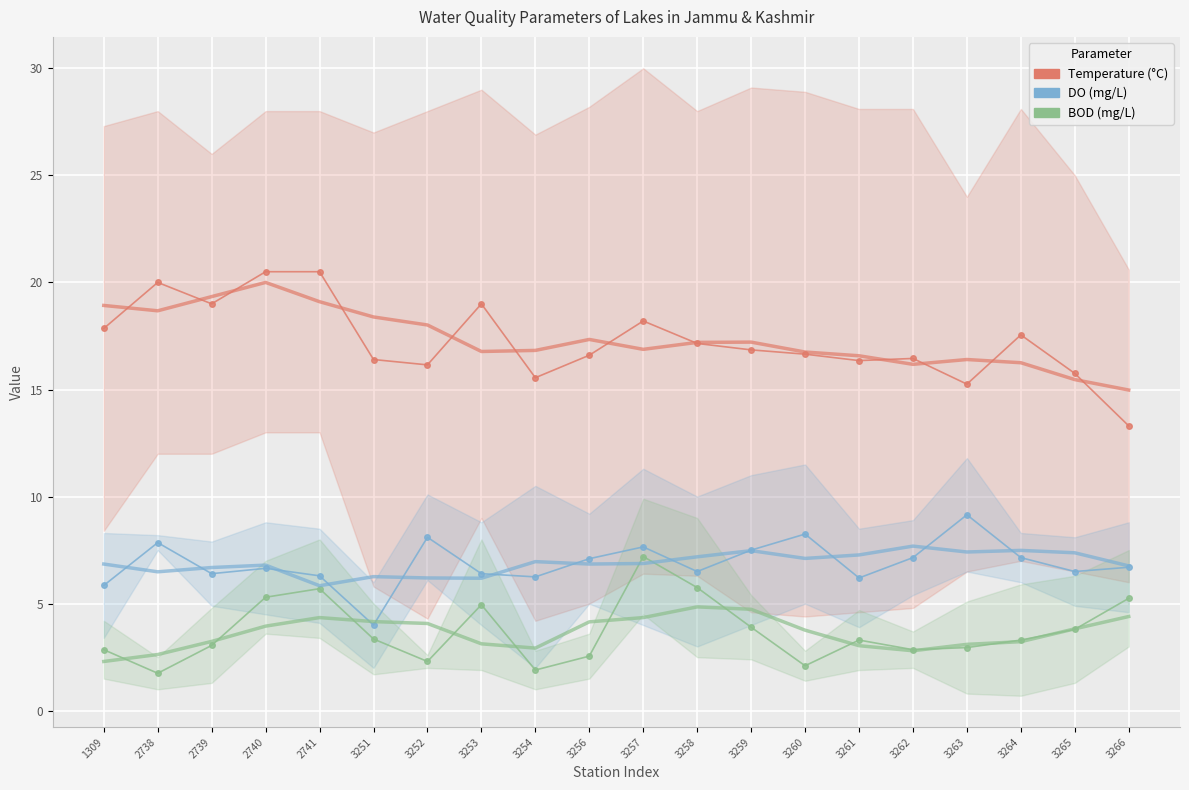

How many data points in DO (mg/L) are above 6?

18